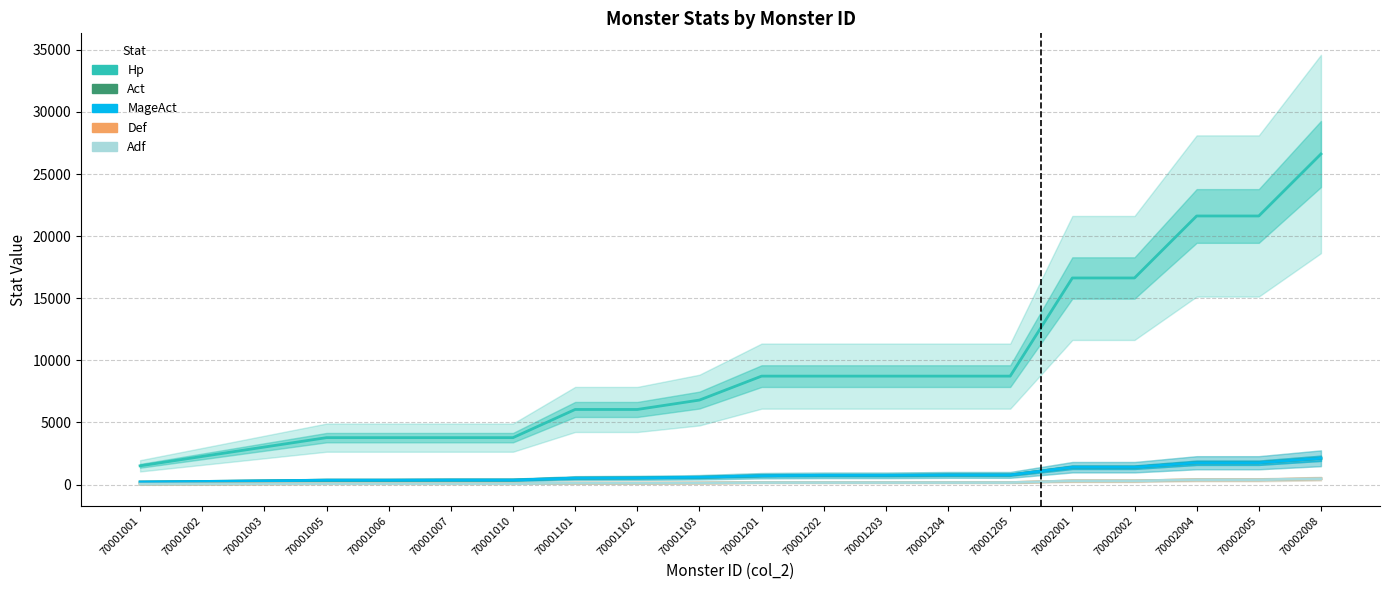

What is the lowest value of the MageAct series?

213